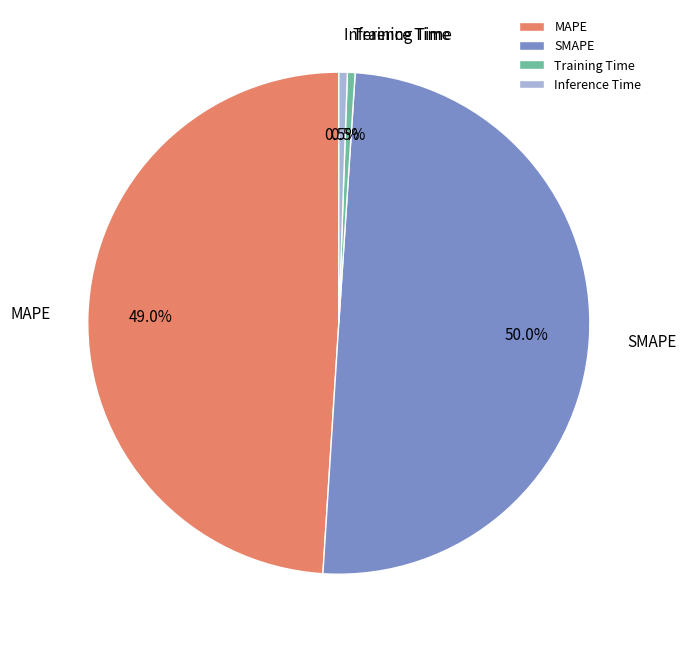

What percentage is NOT represented by Training Time?

99.5%